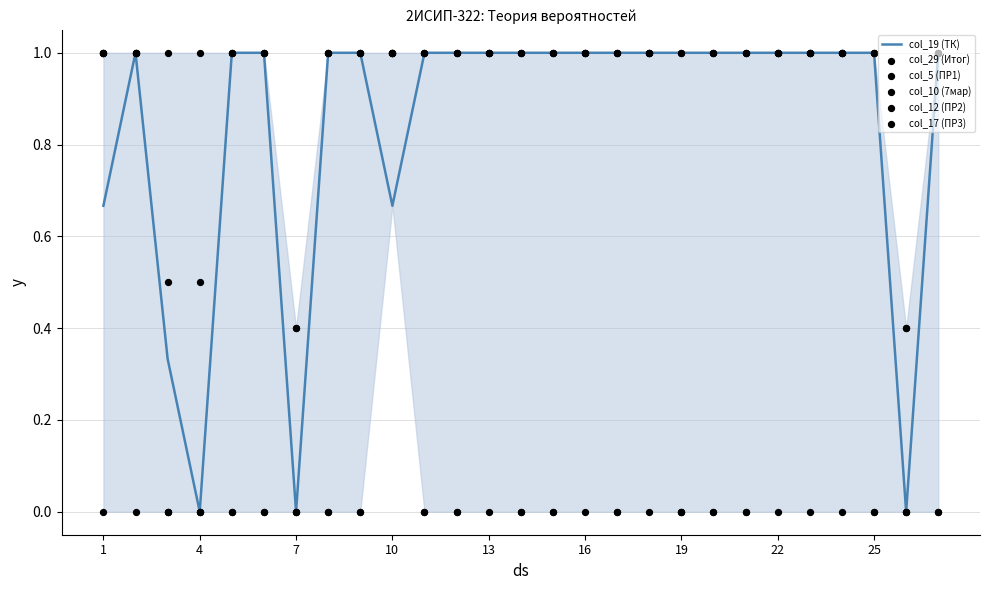

At which category is the sum across all series the highest?

10